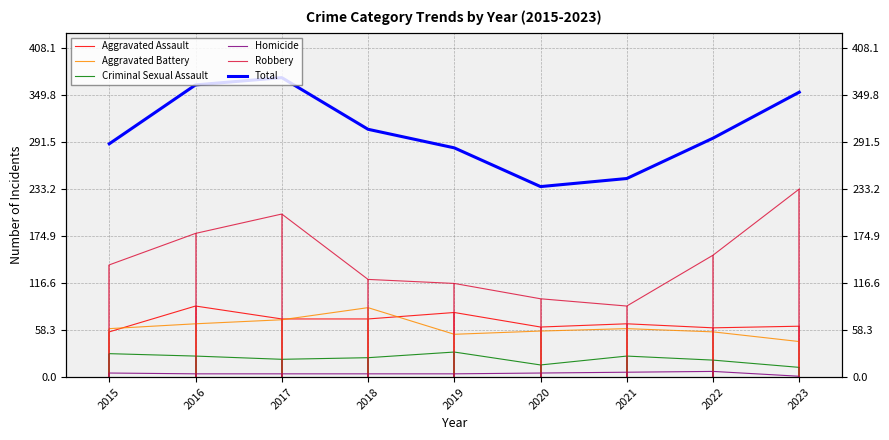

In Robbery, how many points are higher than both neighbors (excluding endpoints)?

1